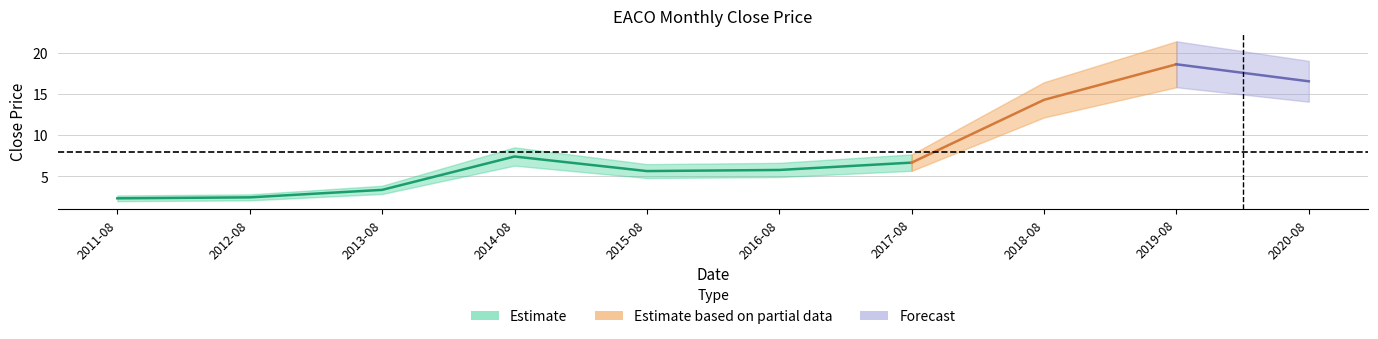

What is the difference between the values at 2020-08 and 2015-08?

10.9